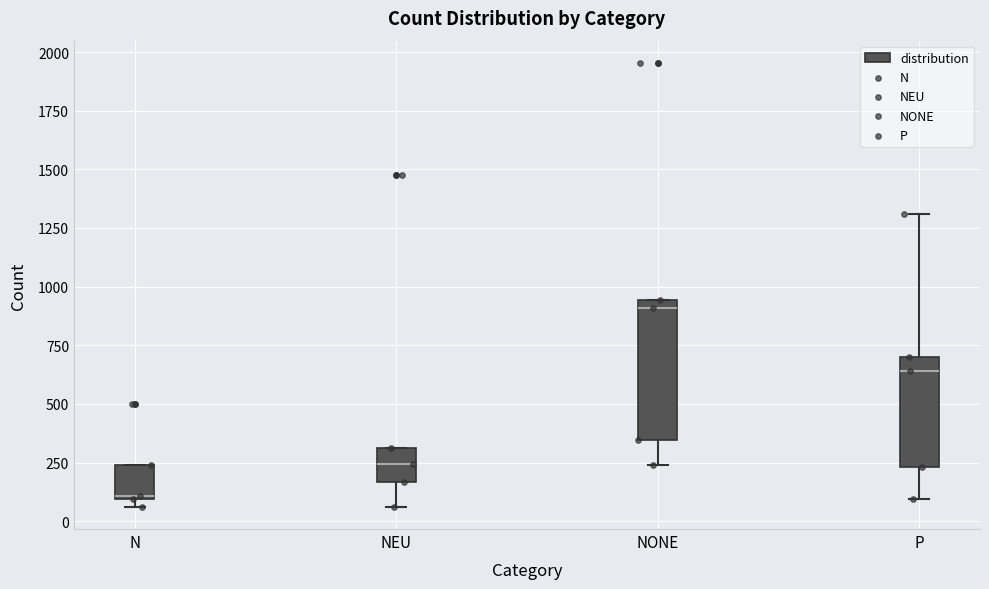

Which box has the highest median line?

NONE